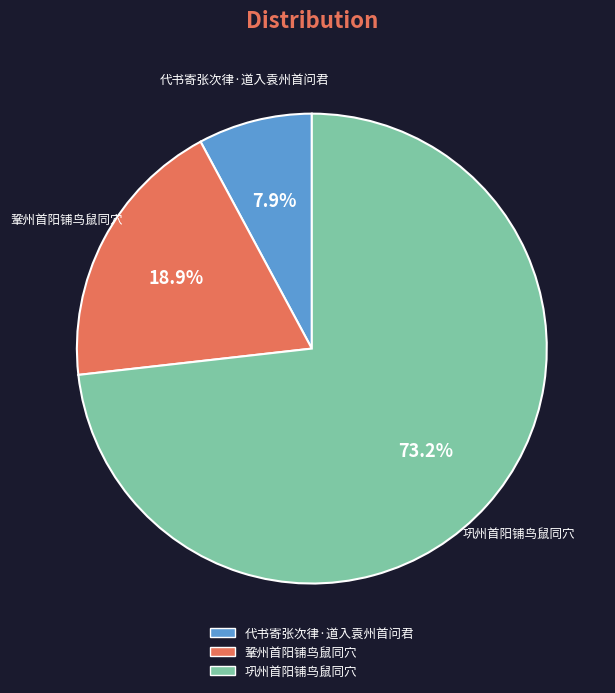

Between 巩州首阳铺鸟鼠同穴 and 鞏州首阳铺鸟鼠同穴, which is larger?

巩州首阳铺鸟鼠同穴